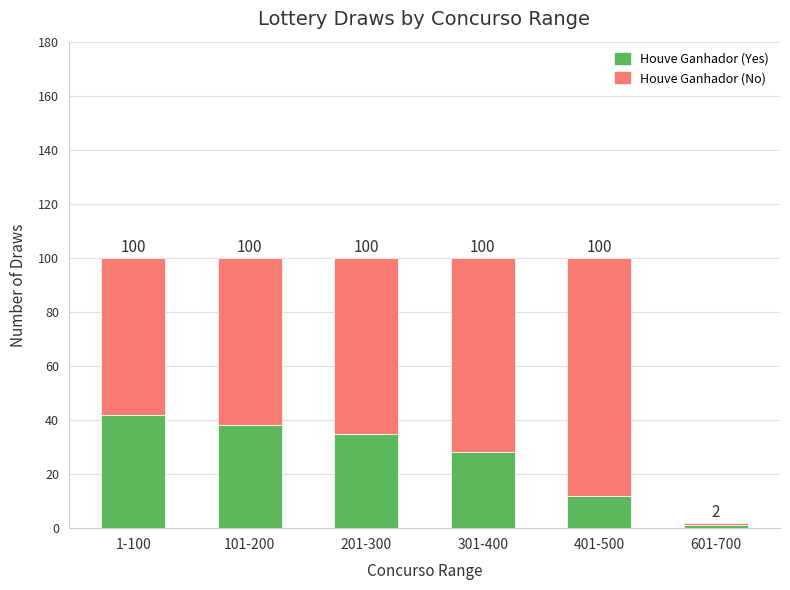

What value does the Houve Ganhador (Yes) series have at 401-500?

12